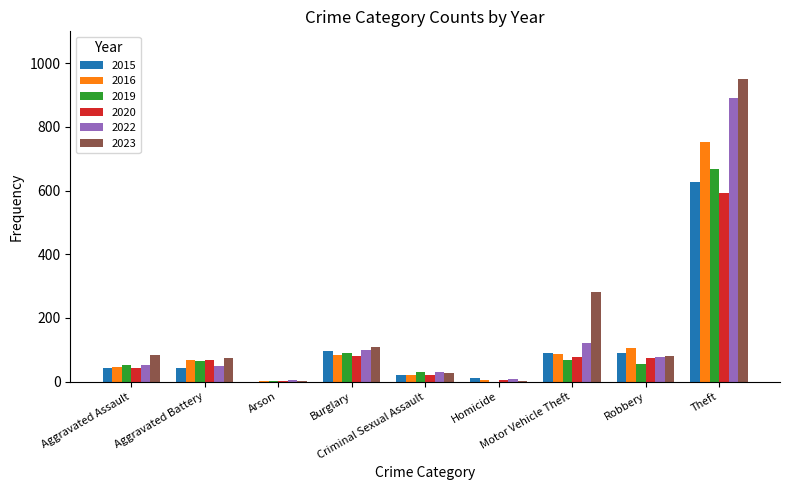

At which category is the sum across all series the highest?

Theft